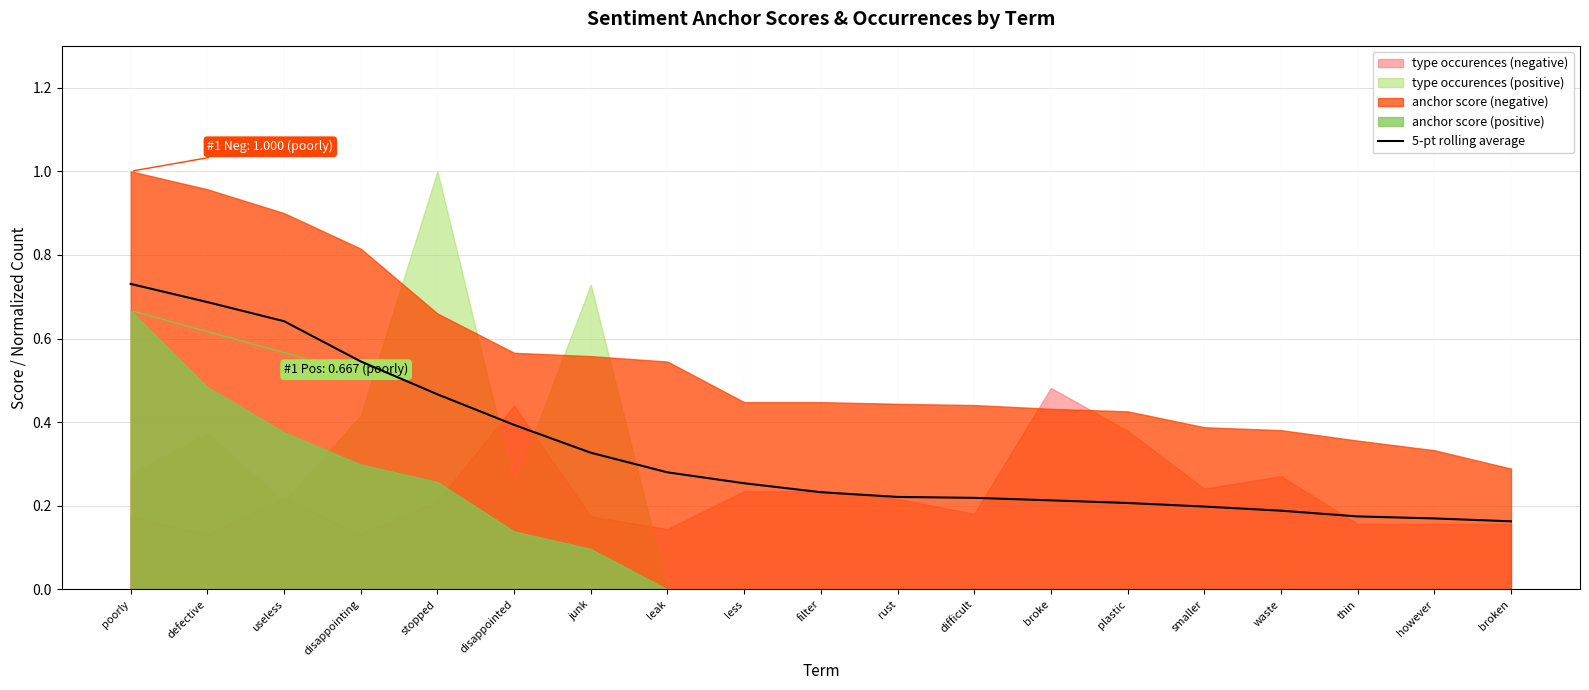

Reading left to right, transcribe all the data shown in this chart.

poorly=0.7	defective=0.7	useless=0.6	disappointing=0.5	stopped=0.5	disappointed=0.4	junk=0.3	leak=0.3	less=0.3	filter=0.2	rust=0.2	difficult=0.2	broke=0.2	plastic=0.2	smaller=0.2	waste=0.2	thin=0.2	however=0.2	broken=0.2